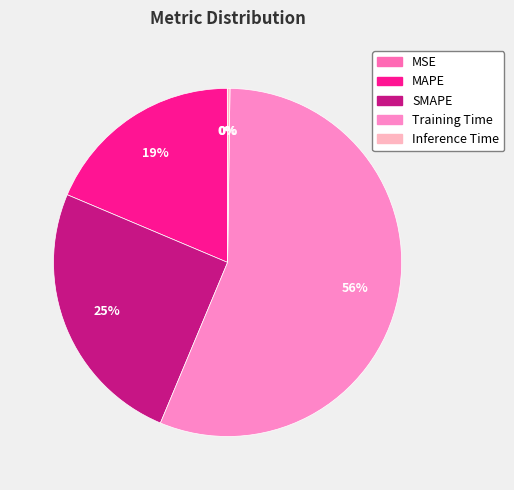

To the nearest percent, what is the difference between the largest and smallest slice percentages?

56%